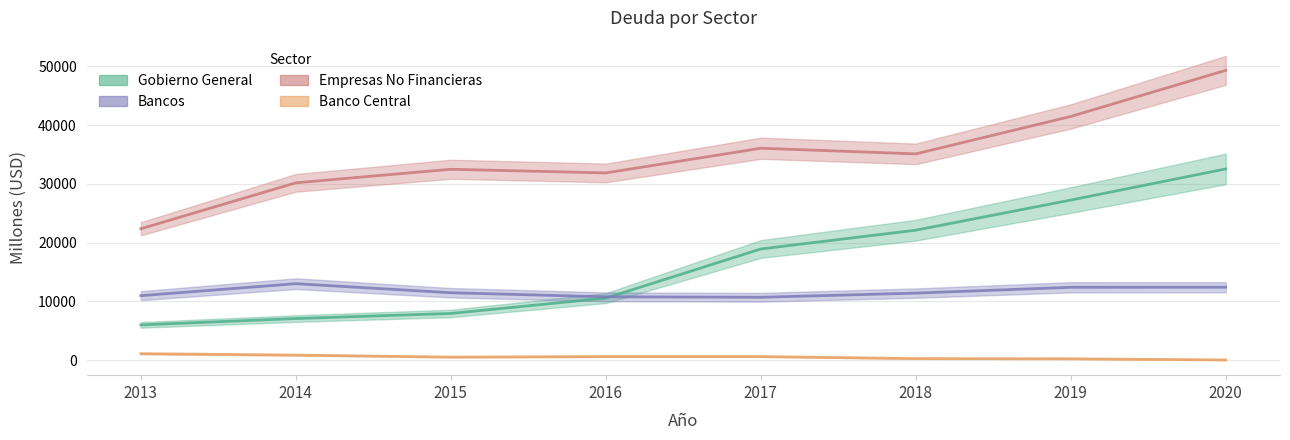

Rank the series at 2018 from lowest to highest value.

Banco Central, Bancos, Gobierno General, Empresas No Financieras